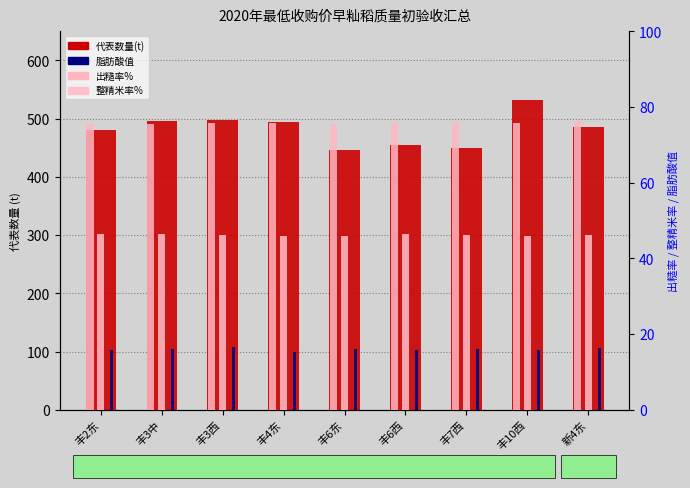

Reading left to right, list all the values displayed in this chart.

代表数量(t): 丰2东=481.0	丰3中=496.0	丰3西=497.0	丰4东=495.0	丰6东=446.0	丰6西=455.0	丰7西=449.0	丰10西=532.0	新4东=485.0
出糙率%: 丰2东=75.6	丰3中=75.4	丰3西=75.7	丰4东=75.7	丰6东=75.5	丰6西=75.8	丰7西=76.1	丰10西=75.9	新4东=76.2
整精米率%: 丰2东=46.5	丰3中=46.4	丰3西=46.1	丰4东=45.8	丰6东=45.9	丰6西=46.4	丰7西=46.1	丰10西=45.9	新4东=46.3
脂肪酸值(KOH)mg/100g: 丰2东=15.8	丰3中=16.2	丰3西=16.5	丰4东=15.4	丰6东=16.1	丰6西=15.7	丰7西=16.2	丰10西=15.9	新4东=16.3